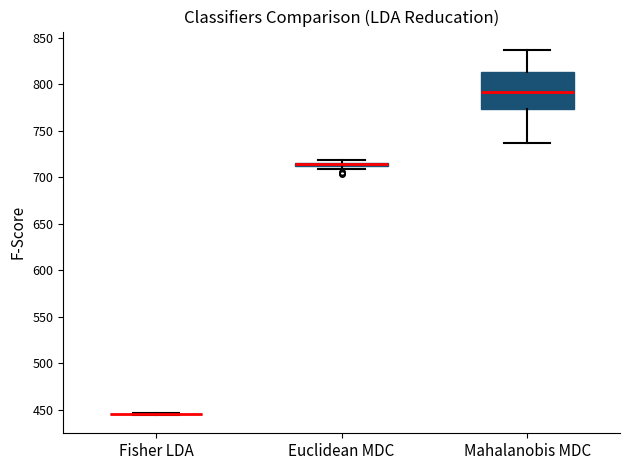

Comparing the boxes themselves (not the whiskers), which one is the tallest?

Mahalanobis MDC